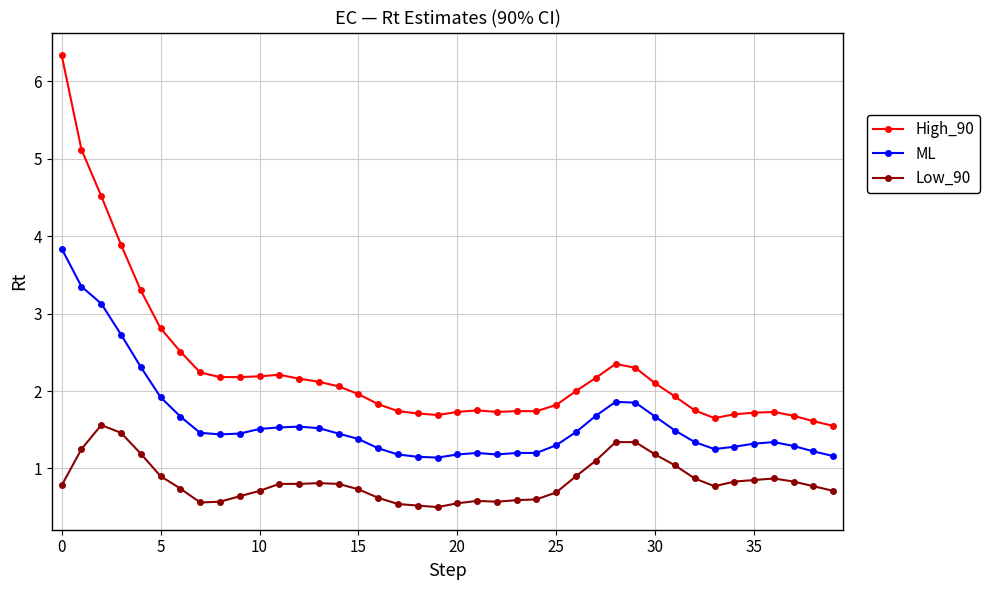

Which series has the widest spread of values?

High_90